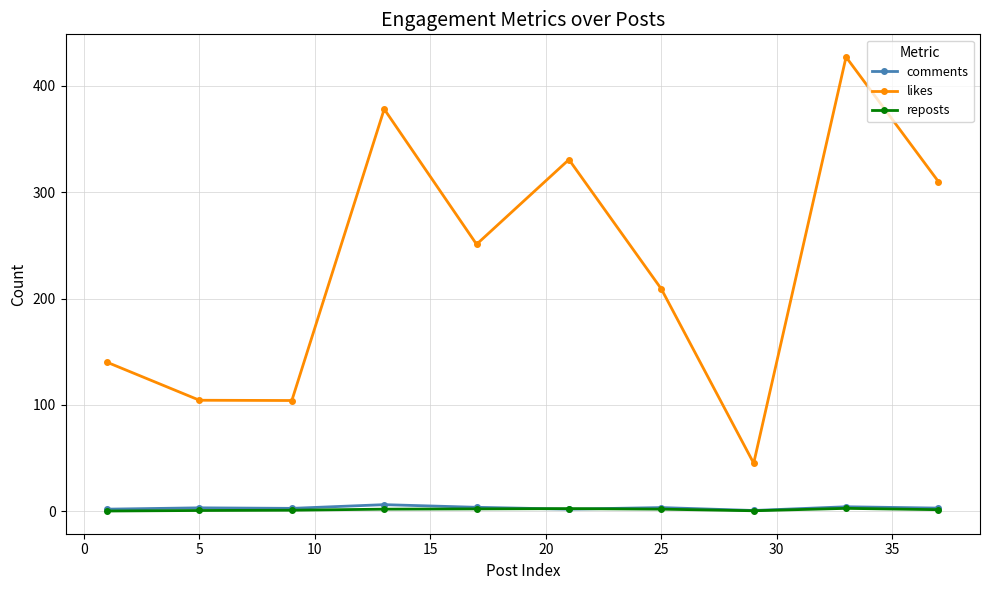

True or false: likes has more than 0 interior local peaks.

True